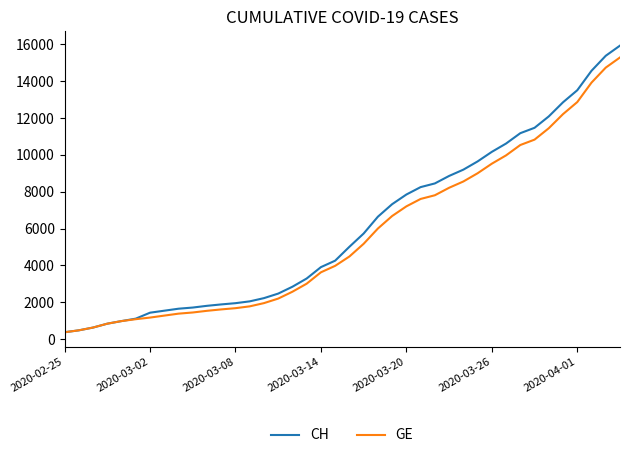

What is the smallest value displayed?

375